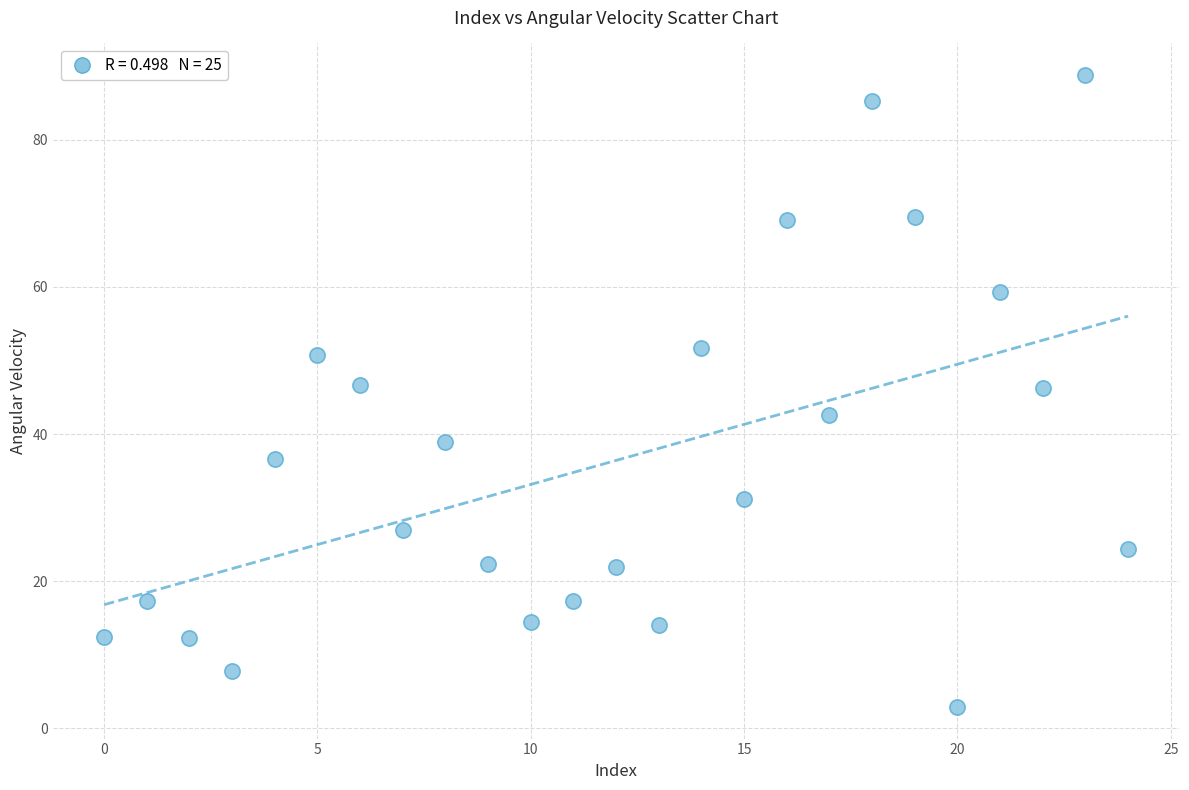

What is the range of Y values (max minus min)?

85.9